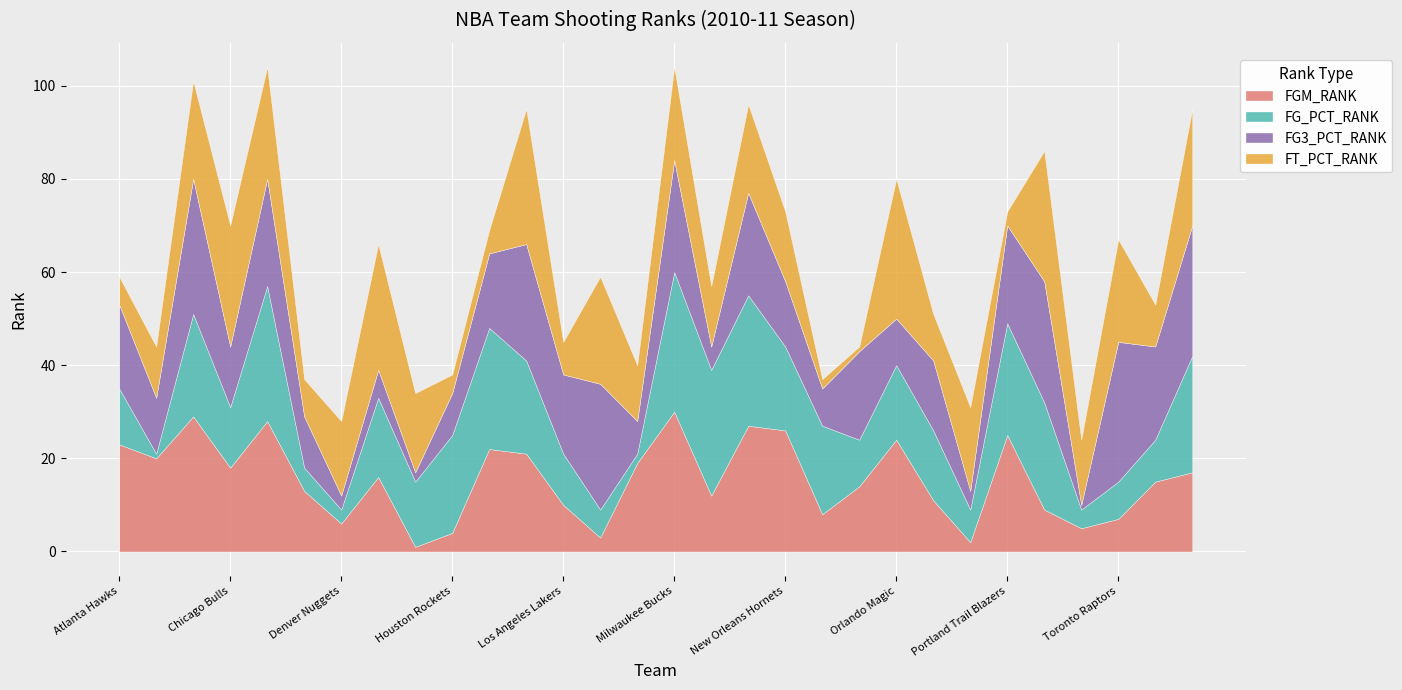

The FGM_RANK series shows 17 at Washington Wizards. True or false?

True